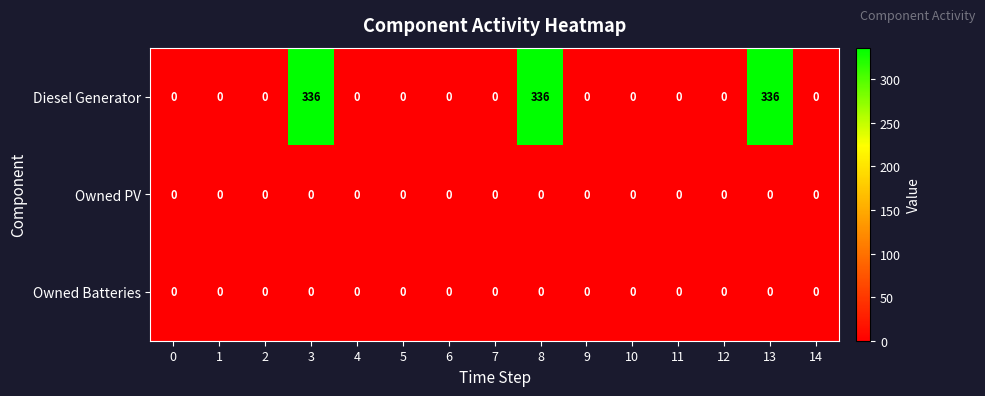

Which series has the largest total across all categories?

Diesel Generator